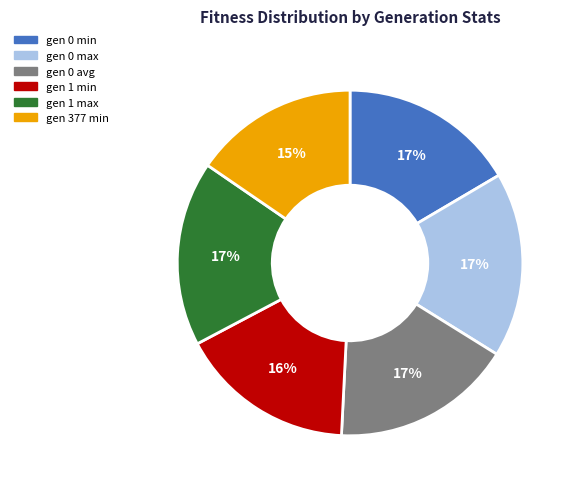

Between gen 1 max and gen 1 min, which is larger?

gen 1 max